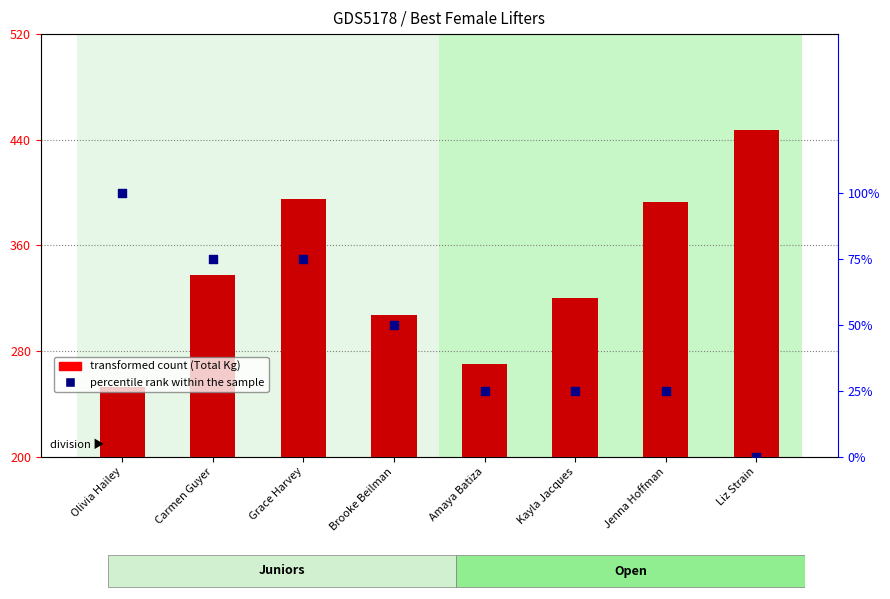

At which category is the sum across all series the highest?

Grace Harvey